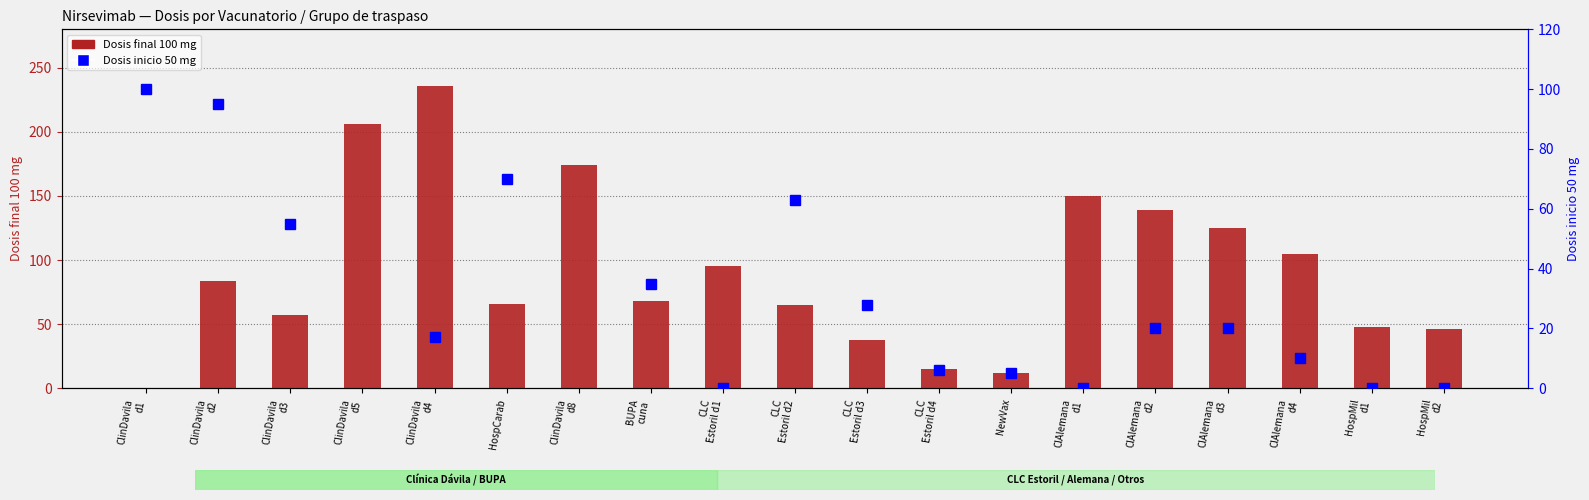

What is the spread (max minus min) of values at CLC
Estoril d3?

10